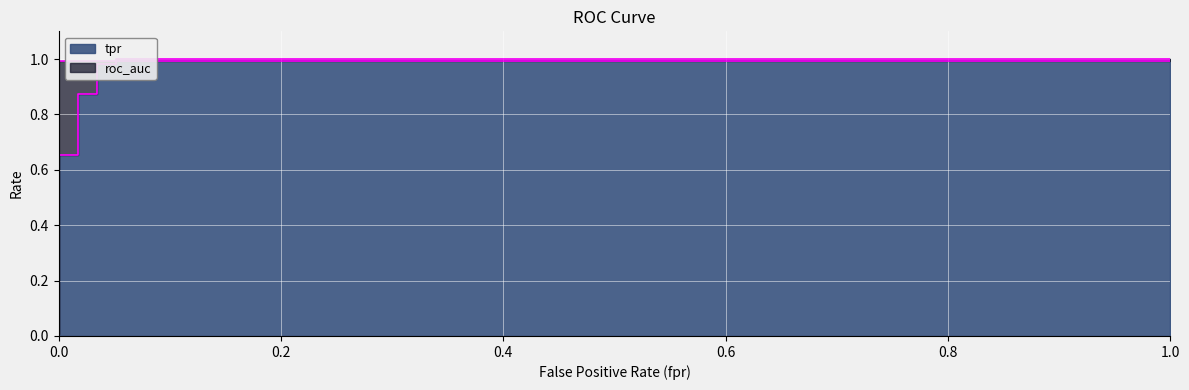

How many lines are shown in the chart?

1